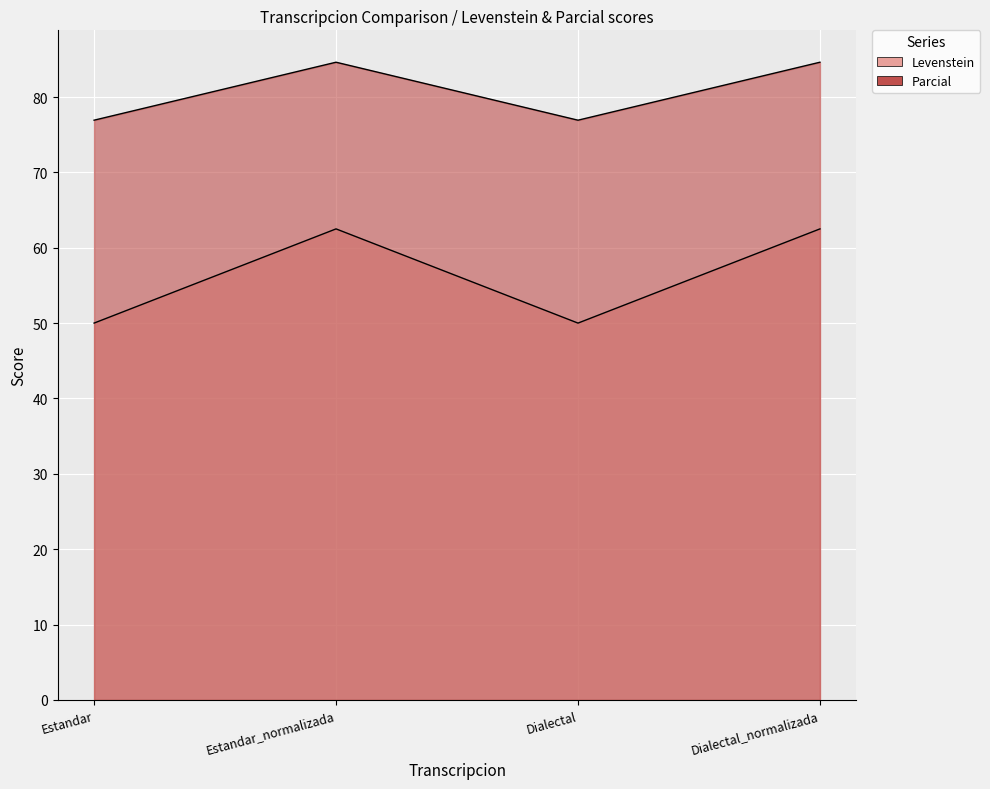

What is the label of the 2nd point from the left?

Estandar_normalizada